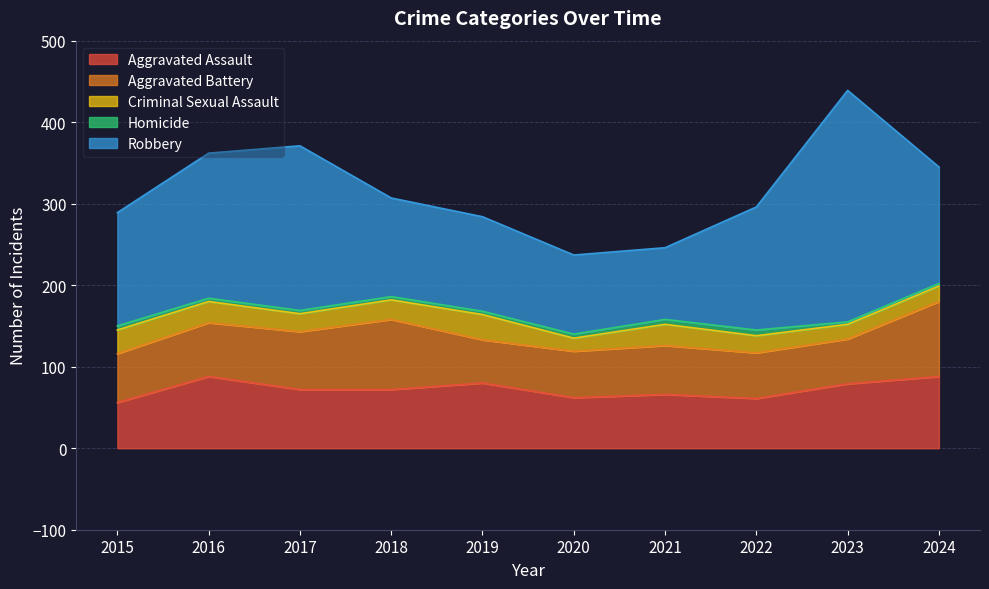

True or false: Robbery has a value of 219 at 2015.

False